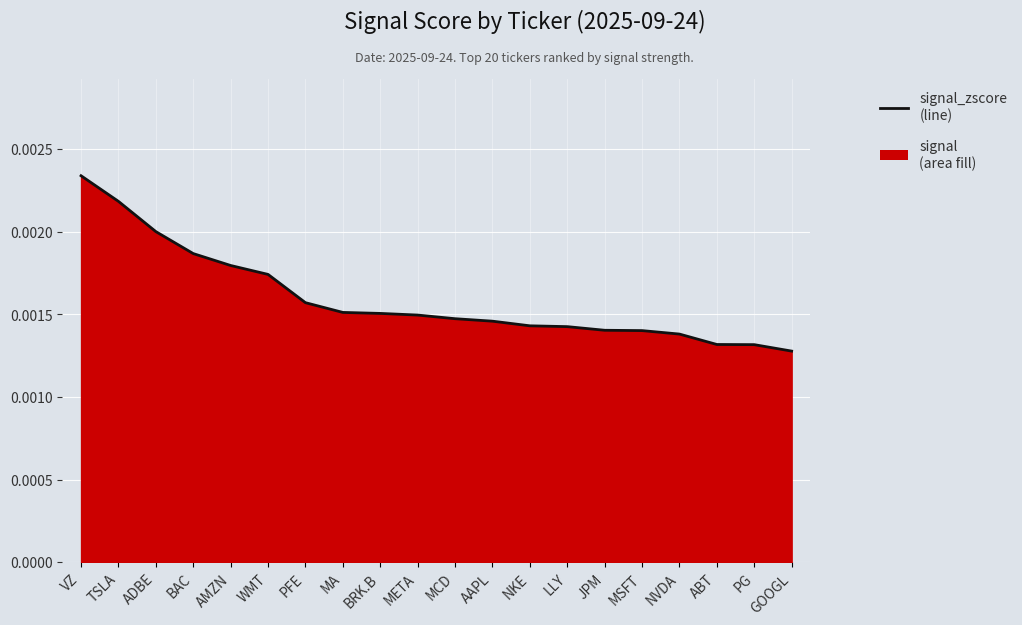

What is the label of the 6th point from the right?

JPM